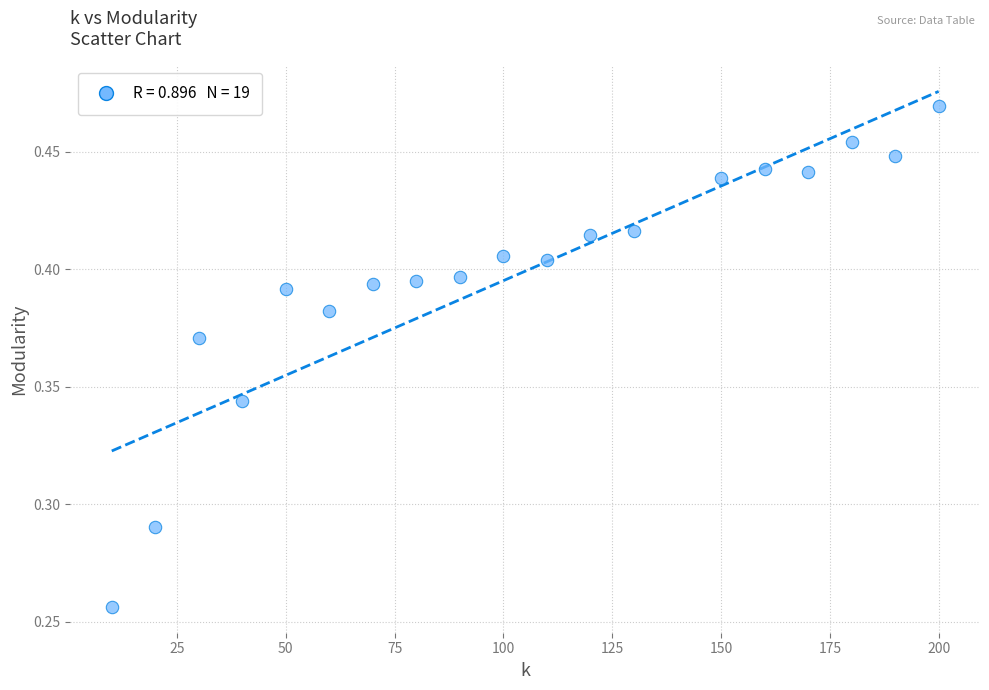

What is the range of X values (max minus min)?

190.0